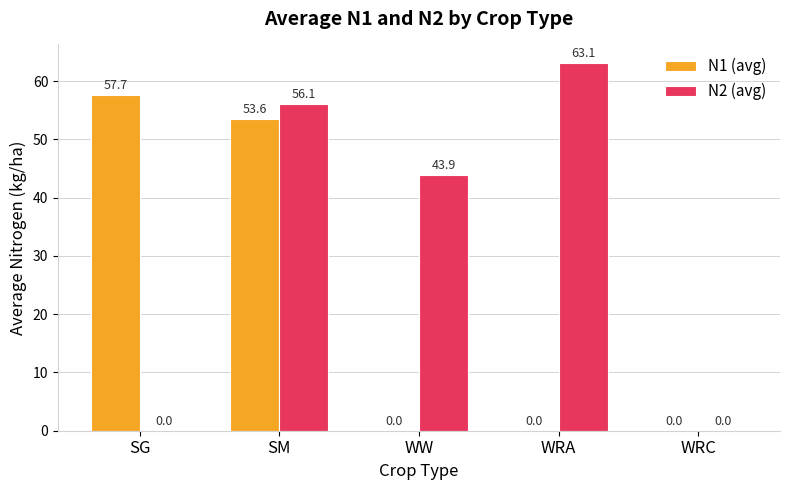

What are all the series names shown in the legend?

N1 (avg), N2 (avg)